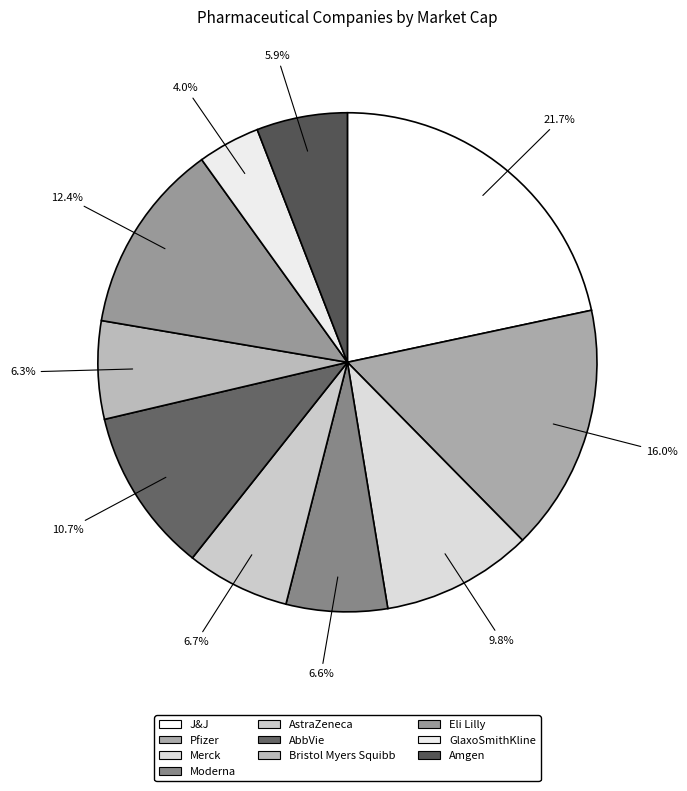

To the nearest percent, what is the difference between the largest and smallest slice percentages?

18%